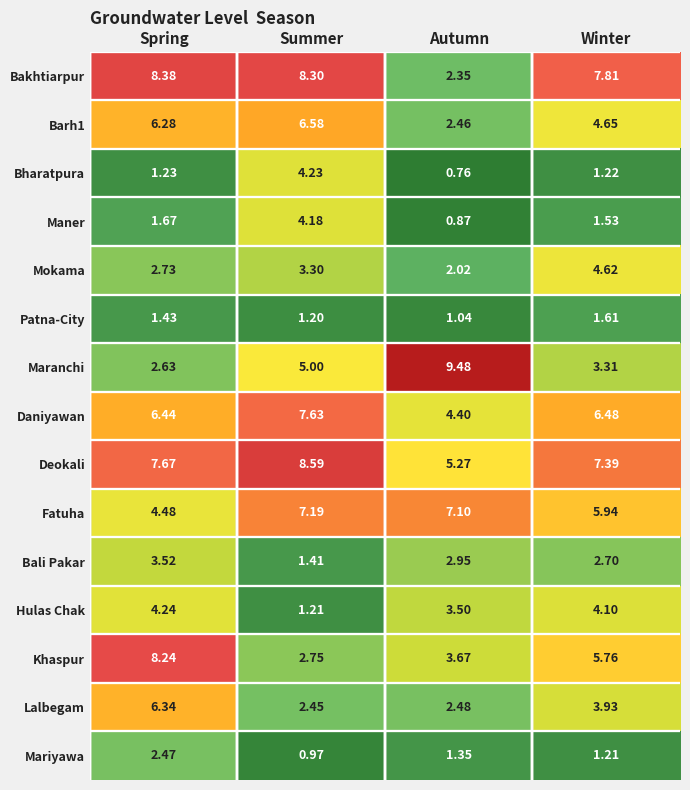

Where is Mariyawa nearest to the value 1?

Summer